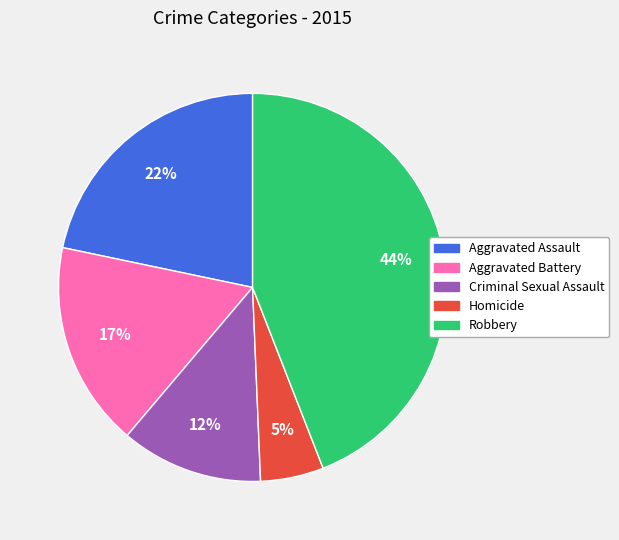

Does any single category account for the majority?

No